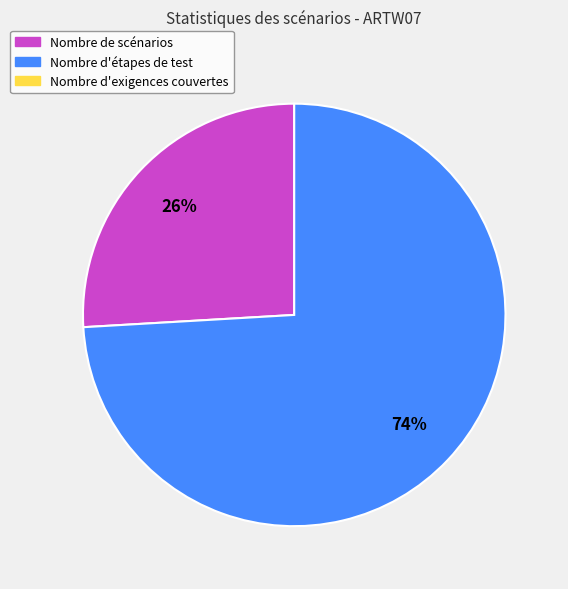

To the nearest percent, what is the average slice percentage?

50%